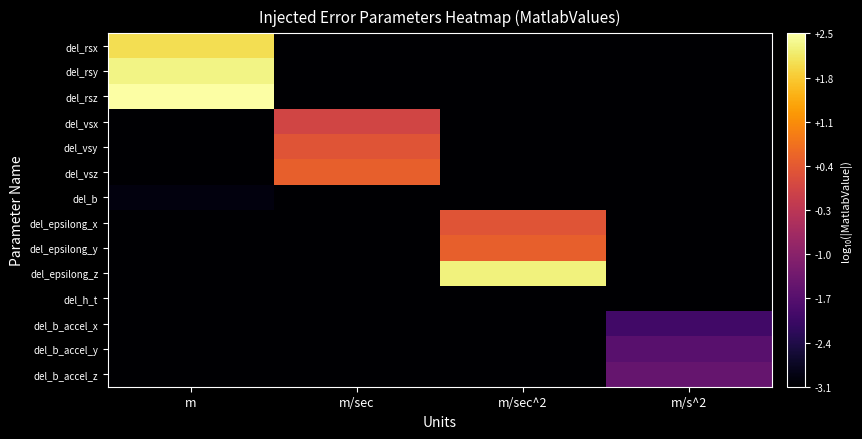

How many series are shown in this chart?

14